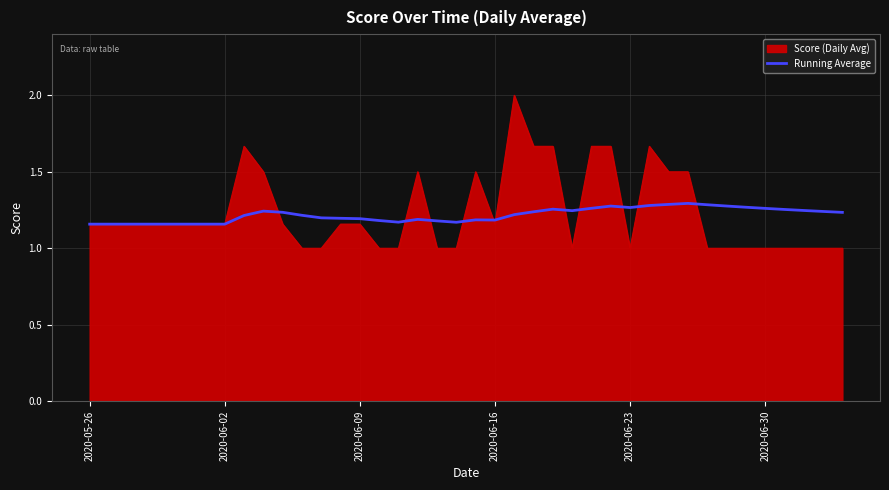

Which series has the largest range (max minus min)?

Score (Daily Avg)